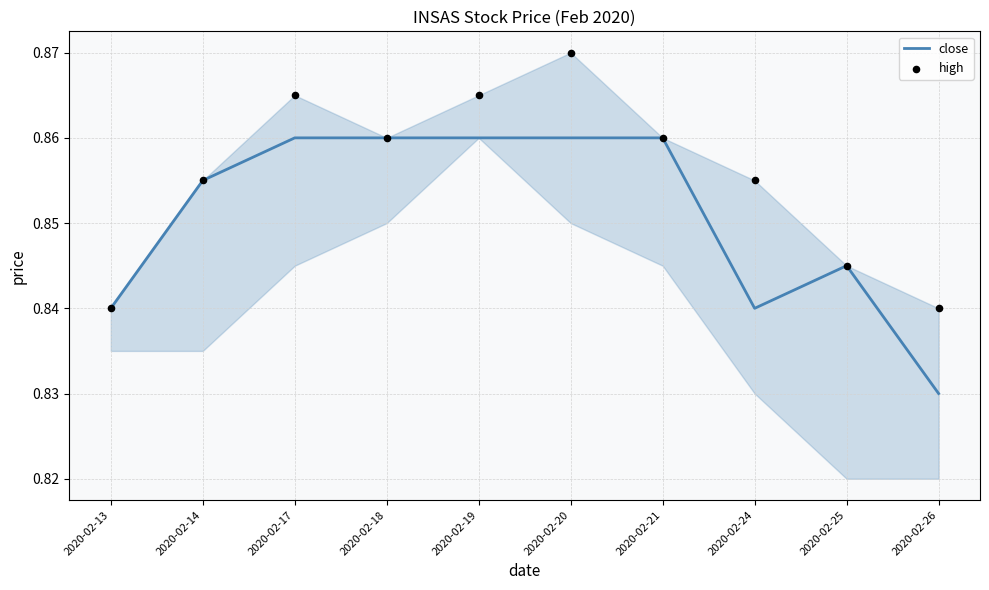

What is the total value across all series at 2020-02-18?

1.7